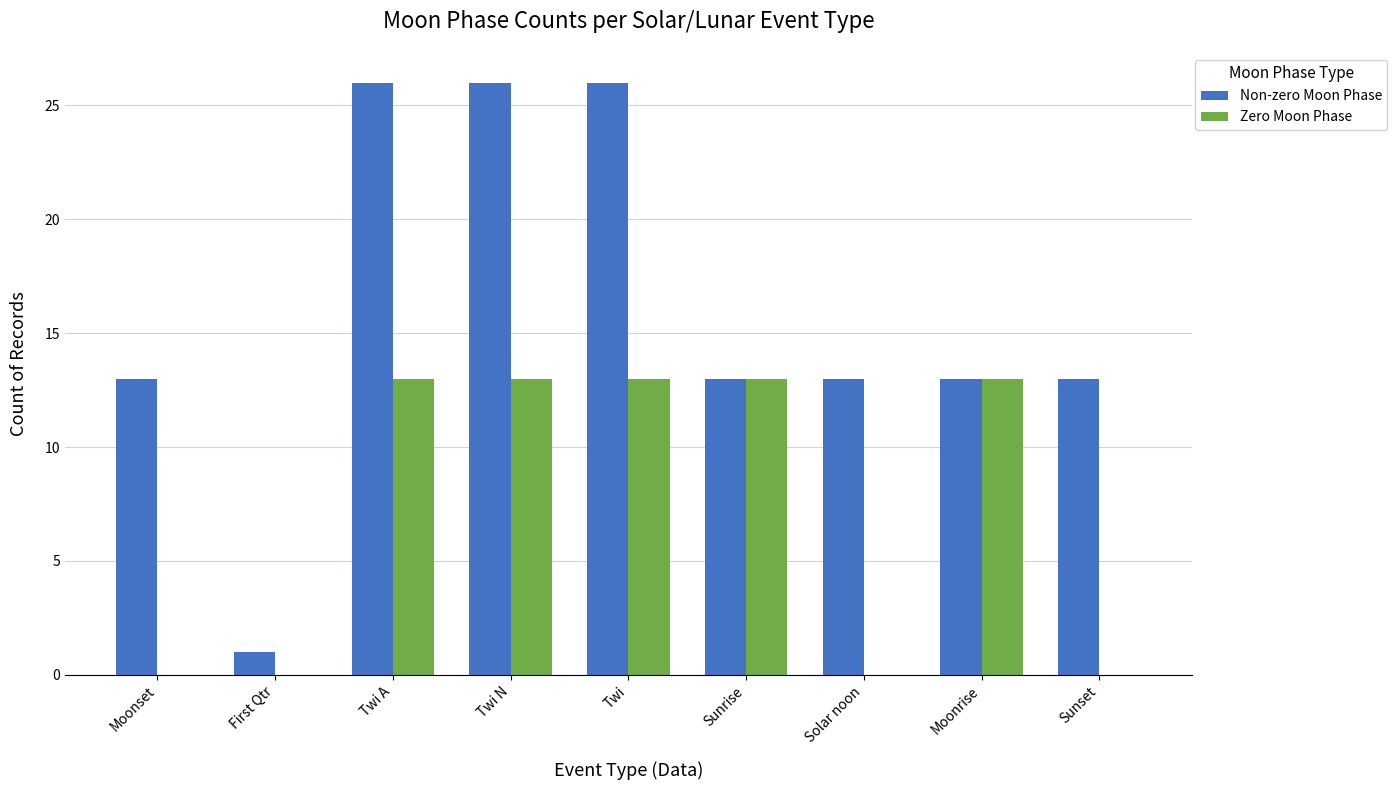

True or false: Non-zero Moon Phase has a value of 13 at Moonrise.

True